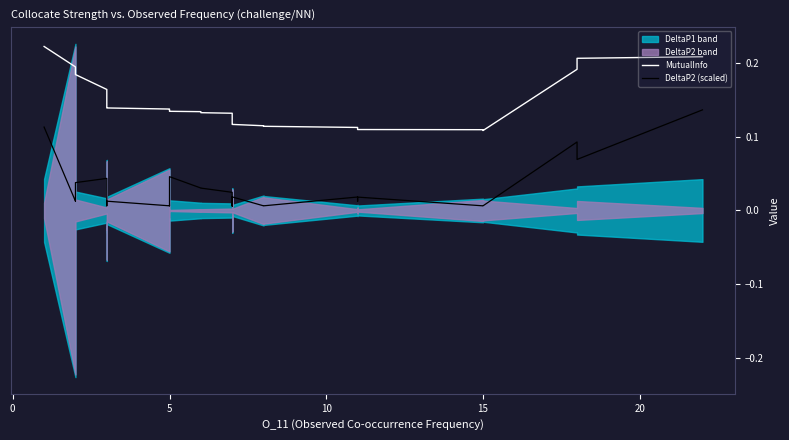

How many lines are shown in the chart?

2